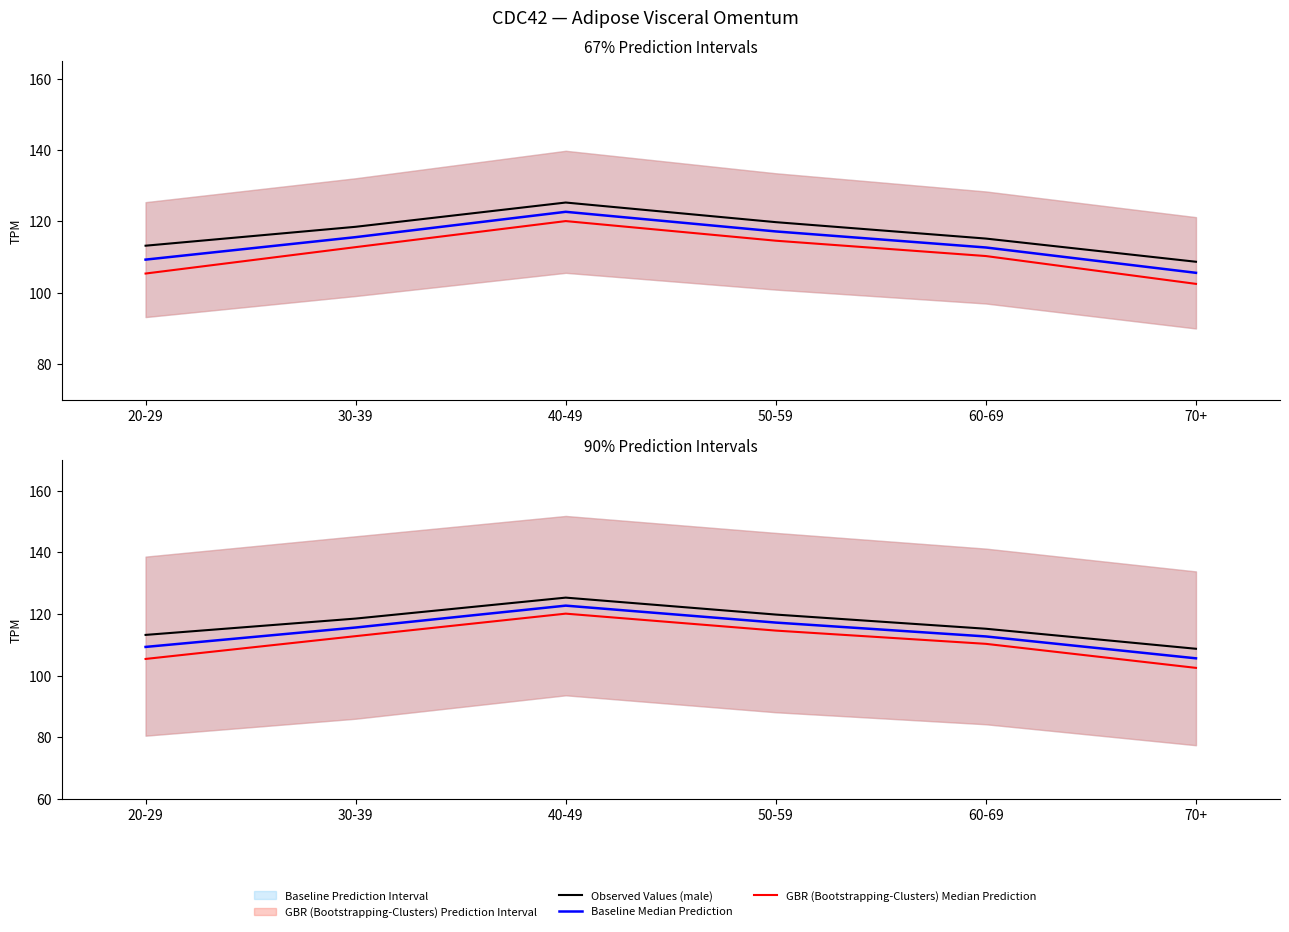

How many lines are shown in the chart?

3